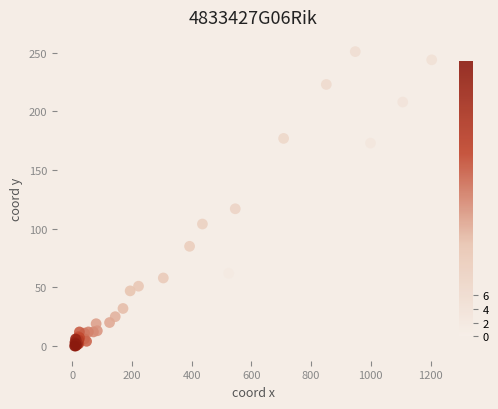

What Y value in the scatter plot is closest to 125?

117